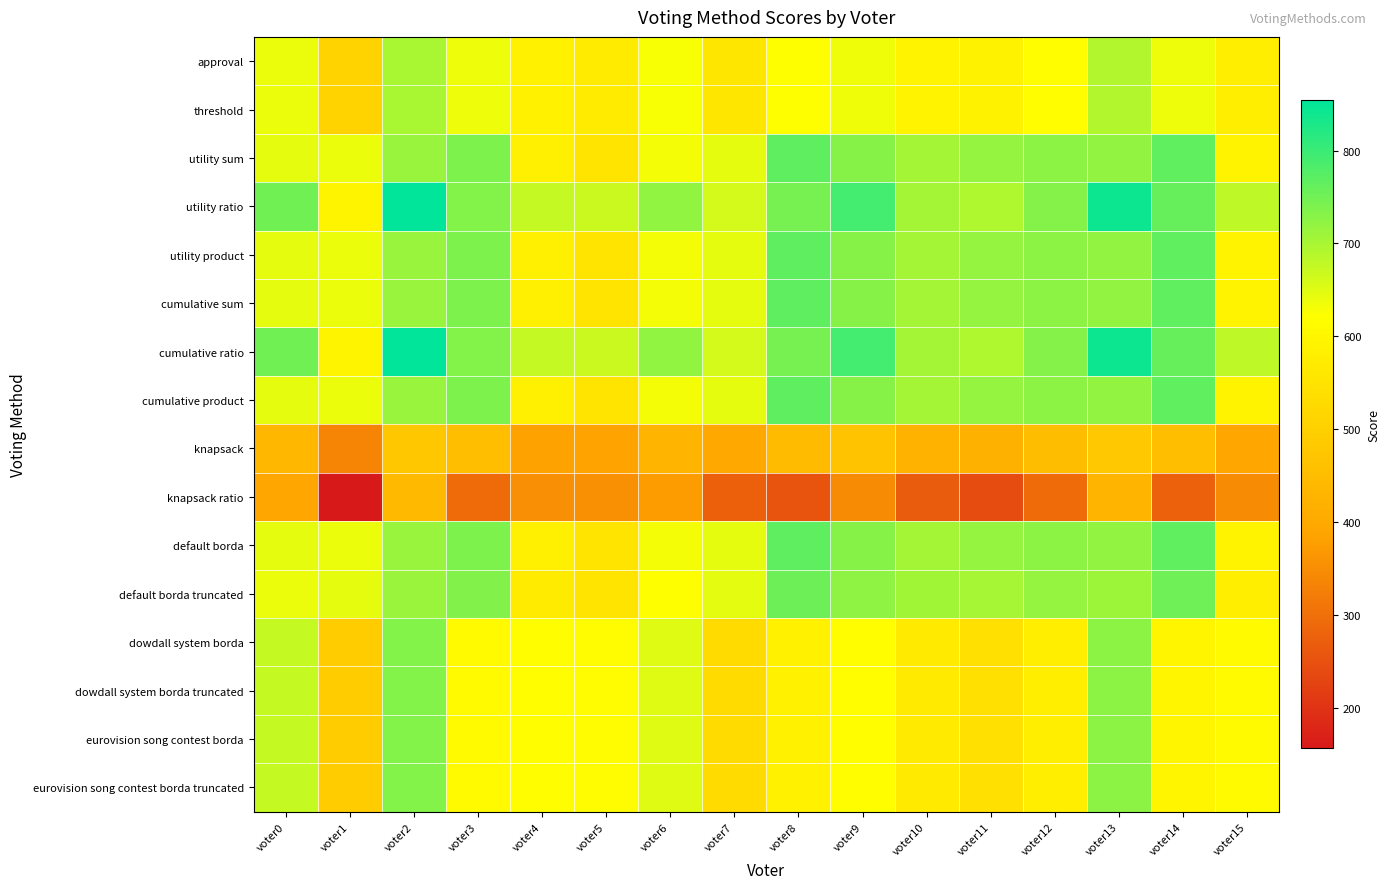

At which category does the chart reach its minimum across all series?

voter1